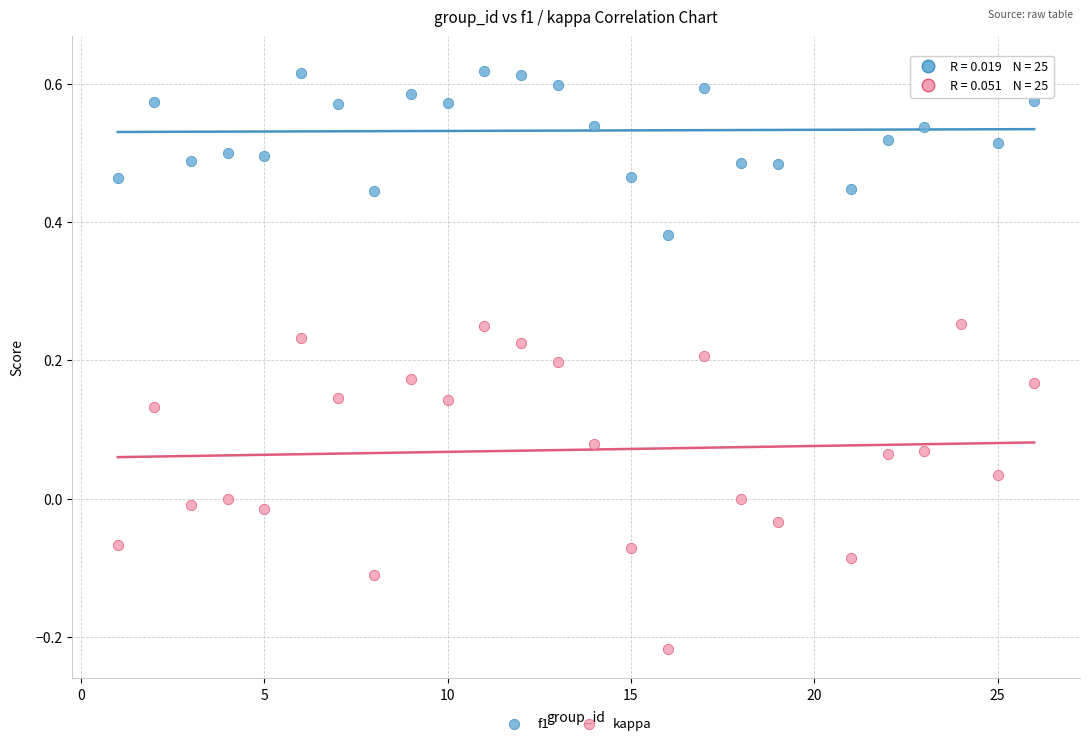

Which series reaches the minimum Y coordinate?

kappa